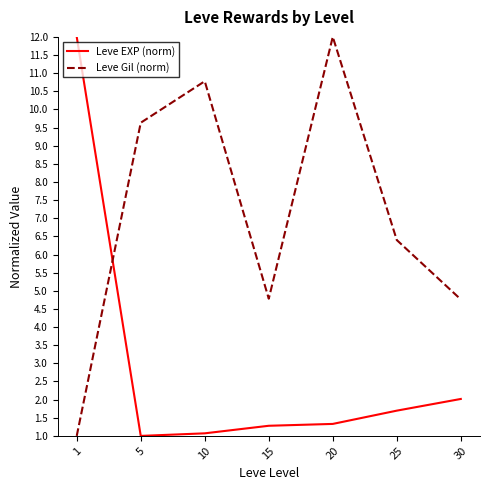

Is the value of Leve Gil (norm) at 30 greater than the value of Leve EXP (norm) at 10?

Yes